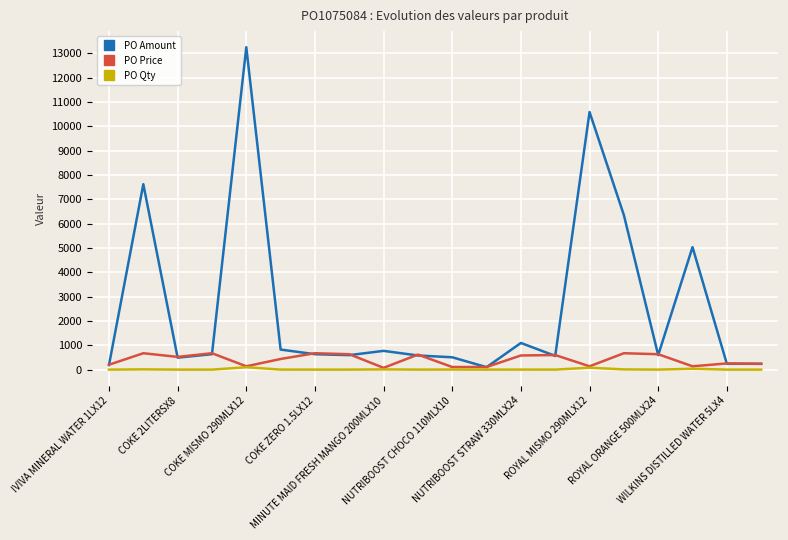

What is the maximum value shown in the chart?

13249.0